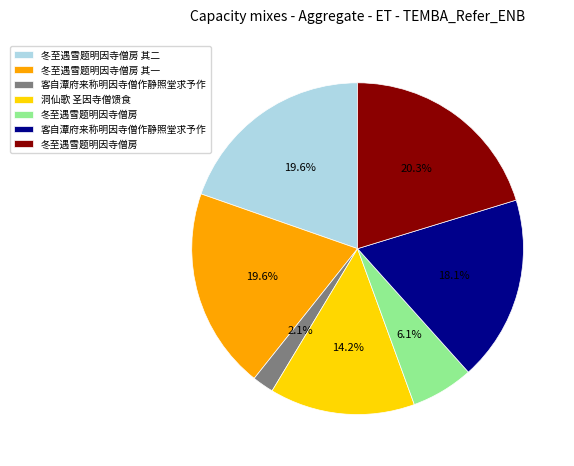

Is there any slice that represents more than half of the pie?

No